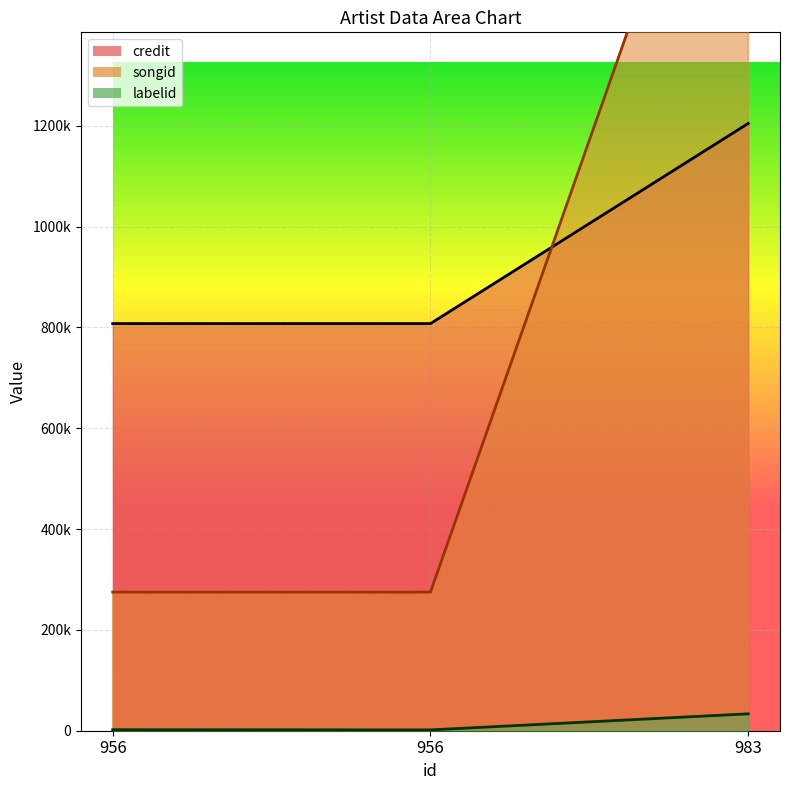

Is the value of credit at 983 greater than the value of labelid at 956?

Yes